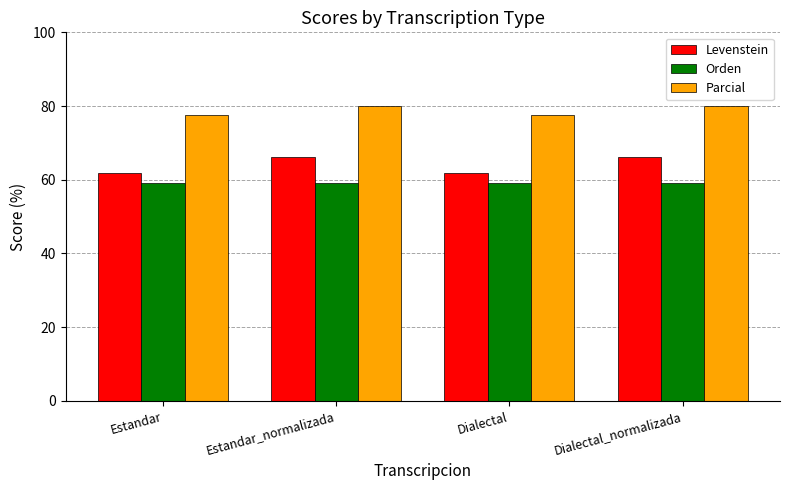

What value does the Orden series have at Dialectal?

59.1